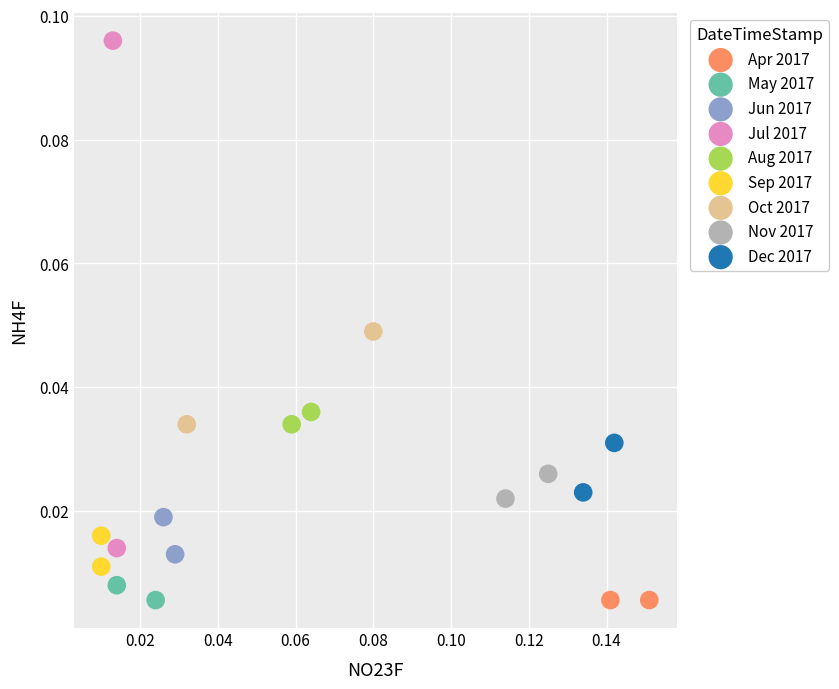

What are all the series names shown in the legend?

Apr 2017, May 2017, Jun 2017, Jul 2017, Aug 2017, Sep 2017, Oct 2017, Nov 2017, Dec 2017